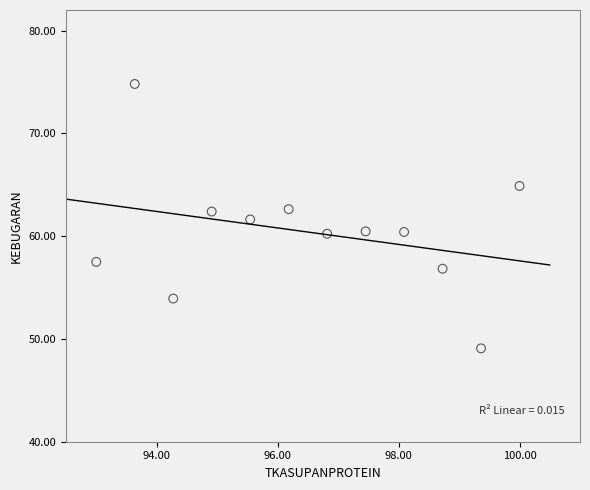

What is the average Y value?

60.4